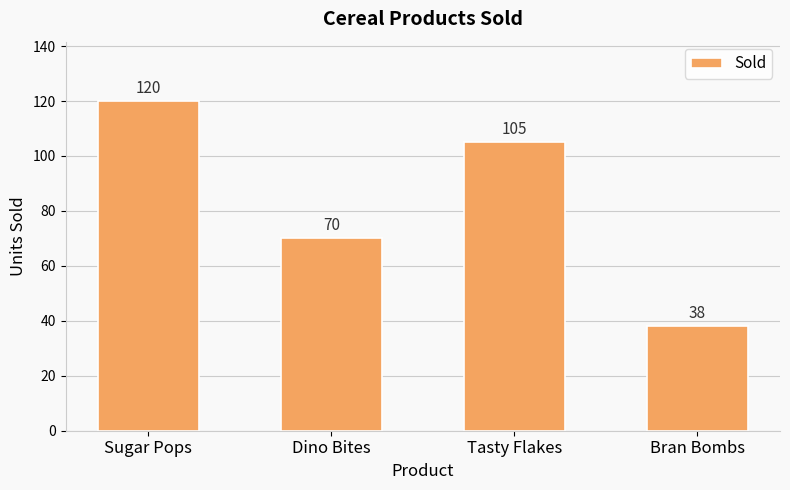

What is the difference between the maximum and minimum values?

82